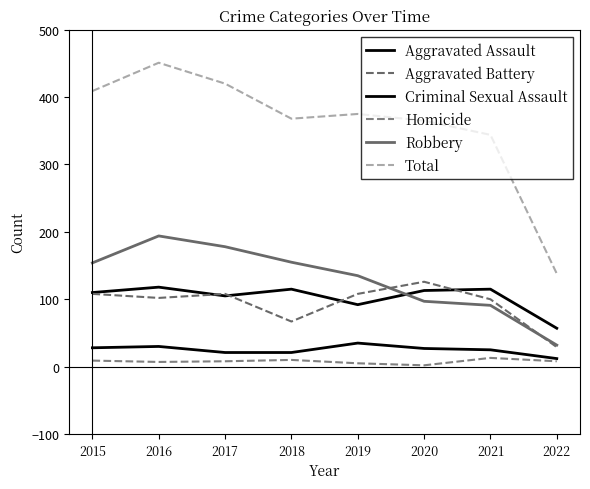

How many lines are shown in the chart?

6